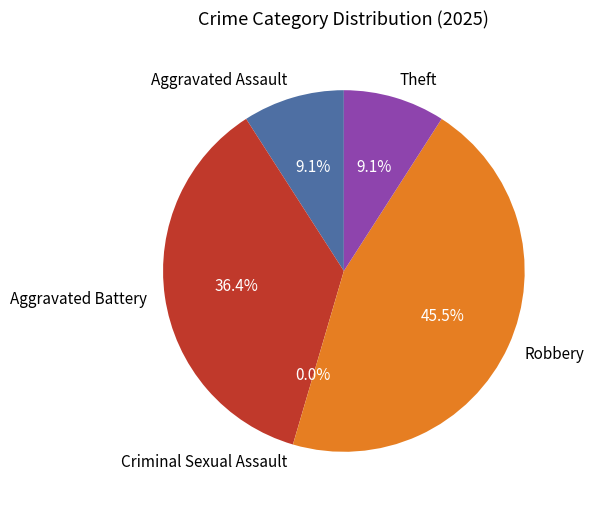

Rank the categories by value from highest to lowest.

Robbery, Aggravated Battery, Aggravated Assault, Theft, Criminal Sexual Assault